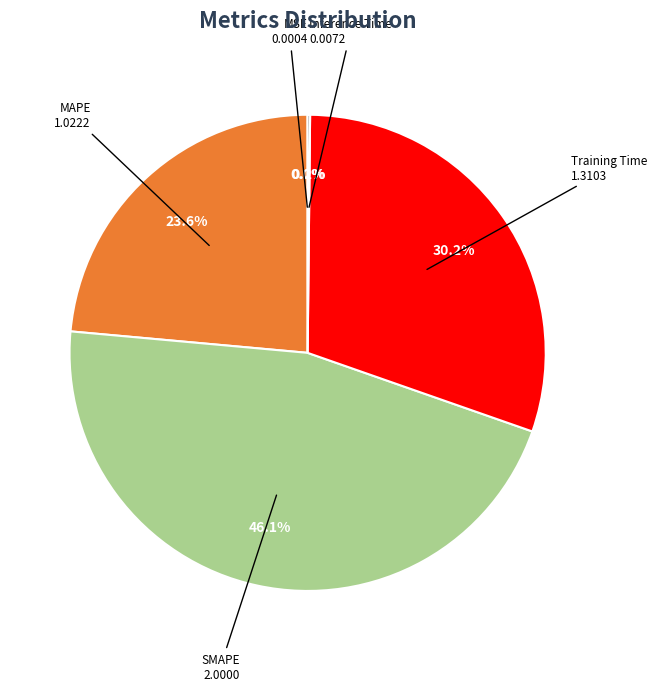

Is there a majority slice in this chart?

No